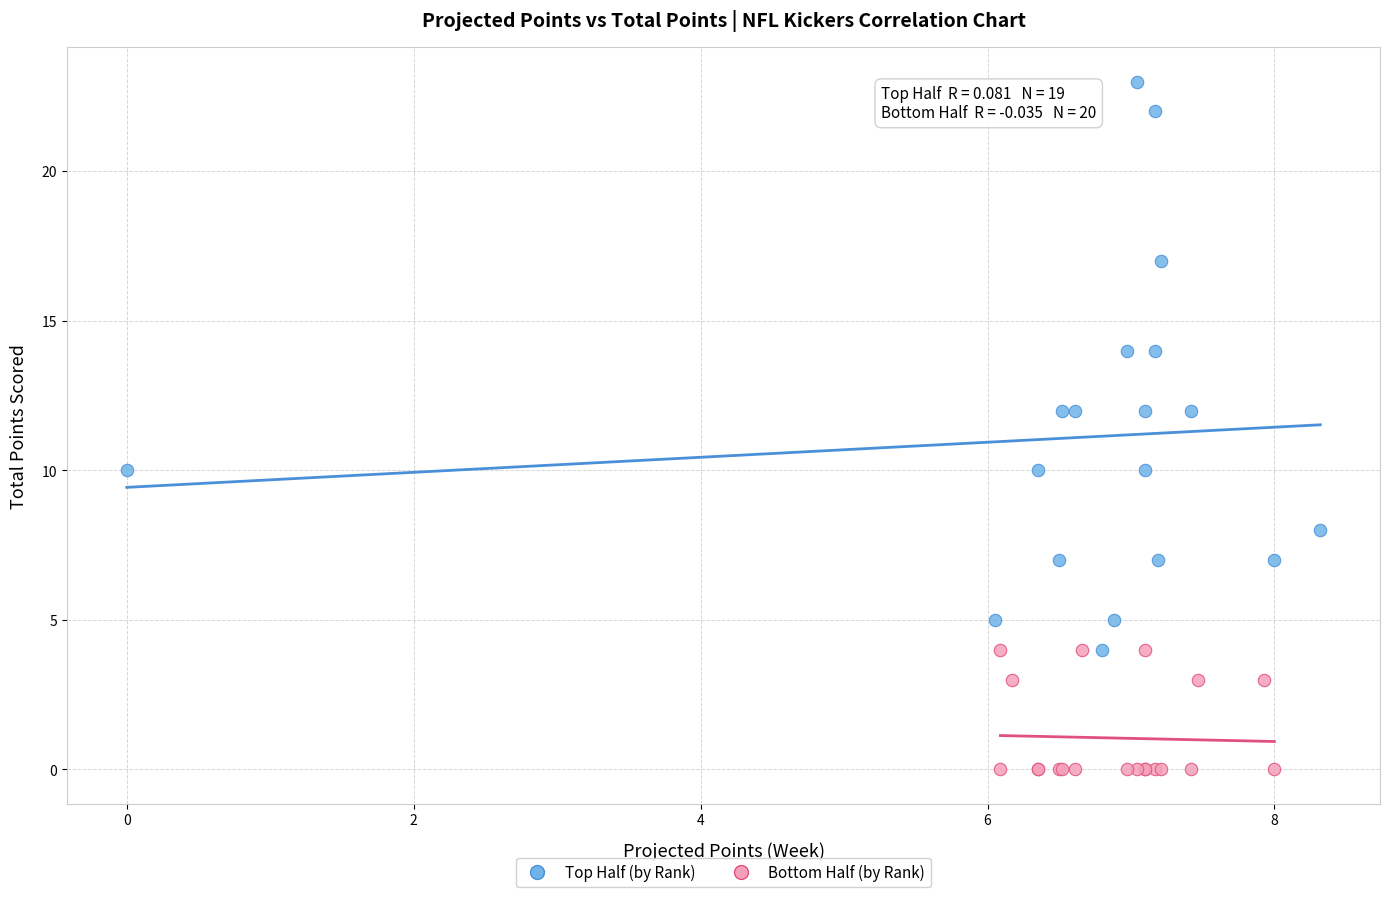

Which series has the largest Y range (max minus min)?

Top Half (by Rank)